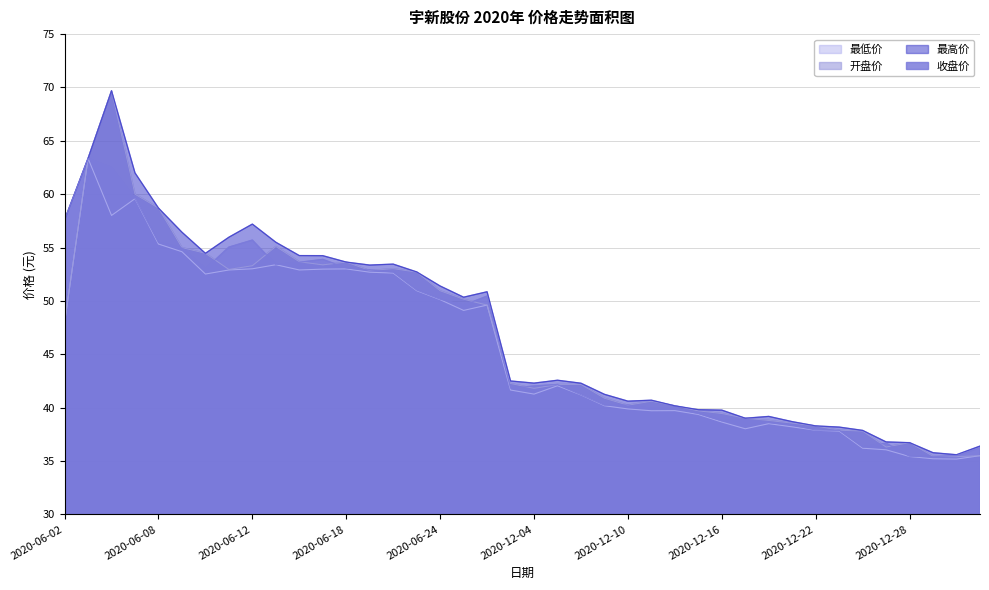

What is the average value of the 最高价 series?

47.2